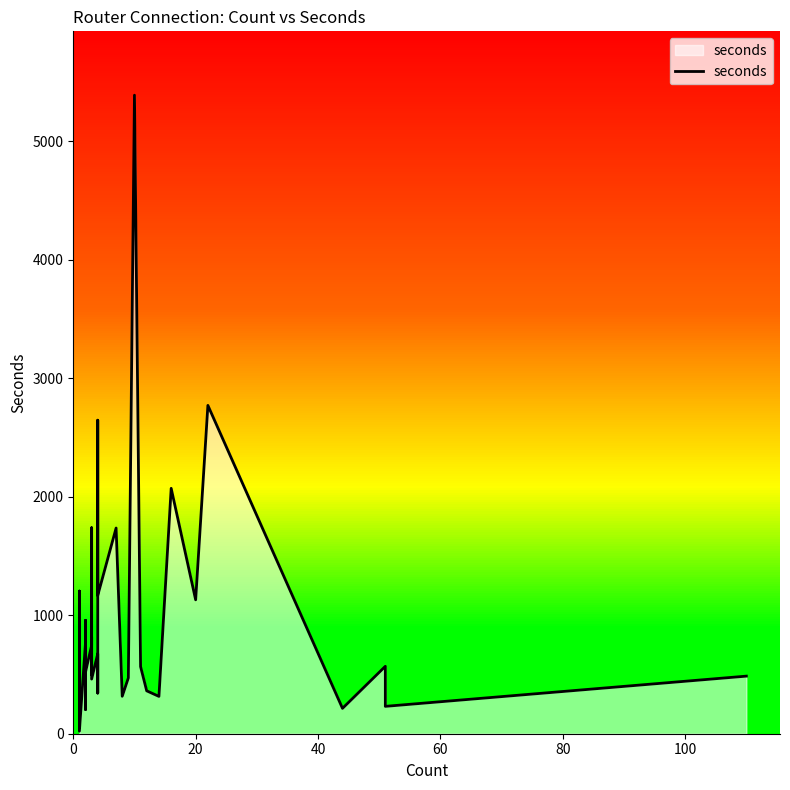

What is the value of the 34th point from the left?

2071